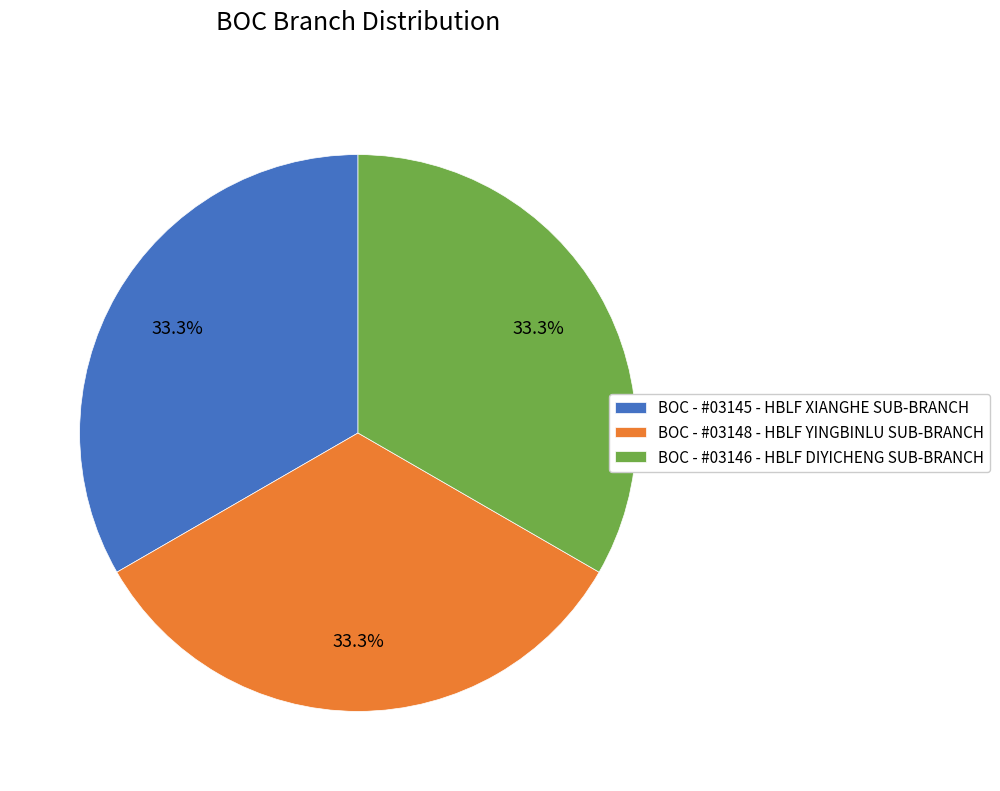

True or false: BOC - #03148 - HBLF YINGBINLU SUB-BRANCH accounts for 33% of the total.

True